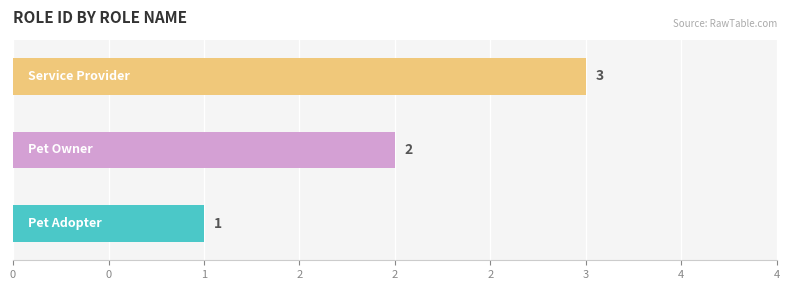

What is the sum of all values?

6